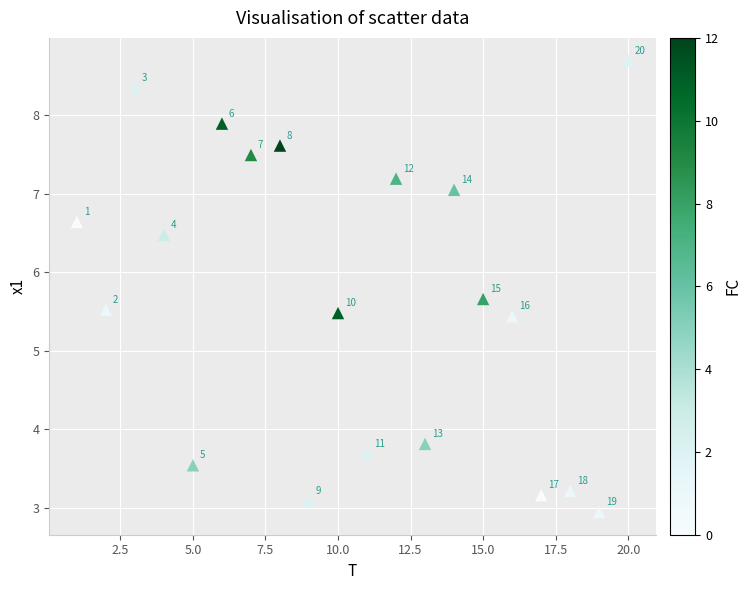

What is the range of X values (max minus min)?

19.0